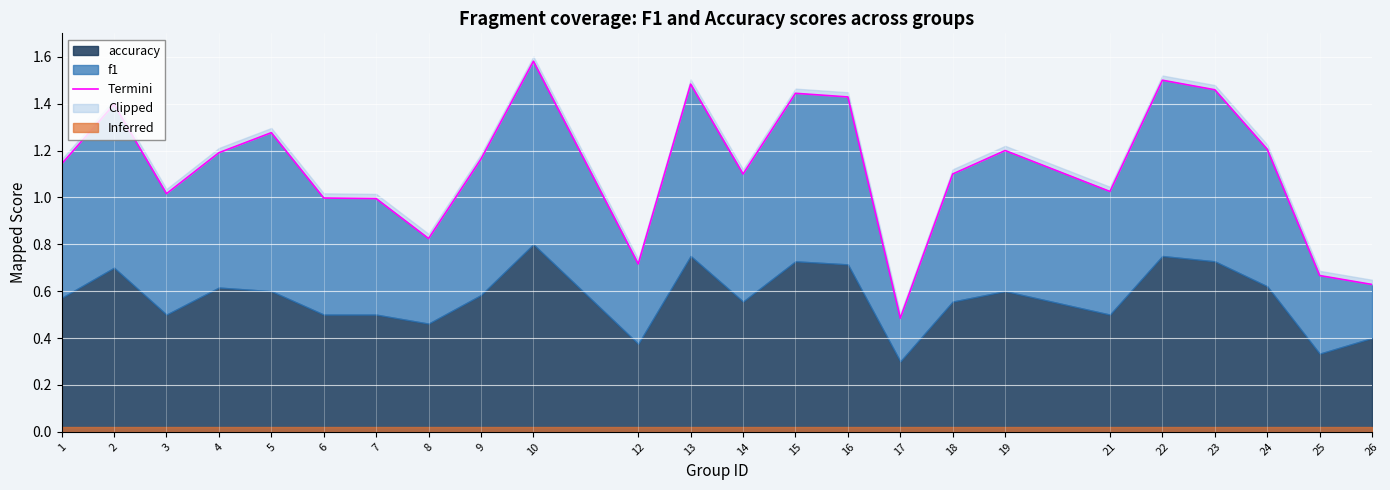

How many lines are shown in the chart?

1